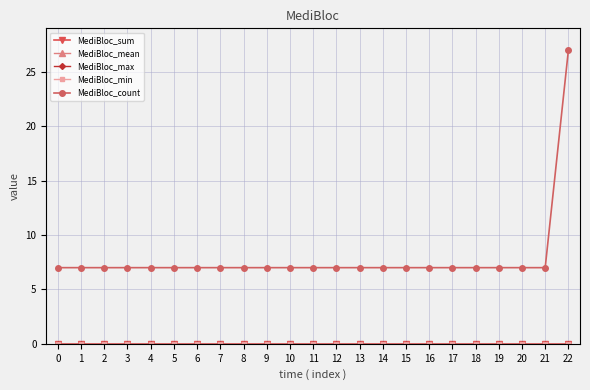

True or false: MediBloc_max and MediBloc_min cross at least once.

False